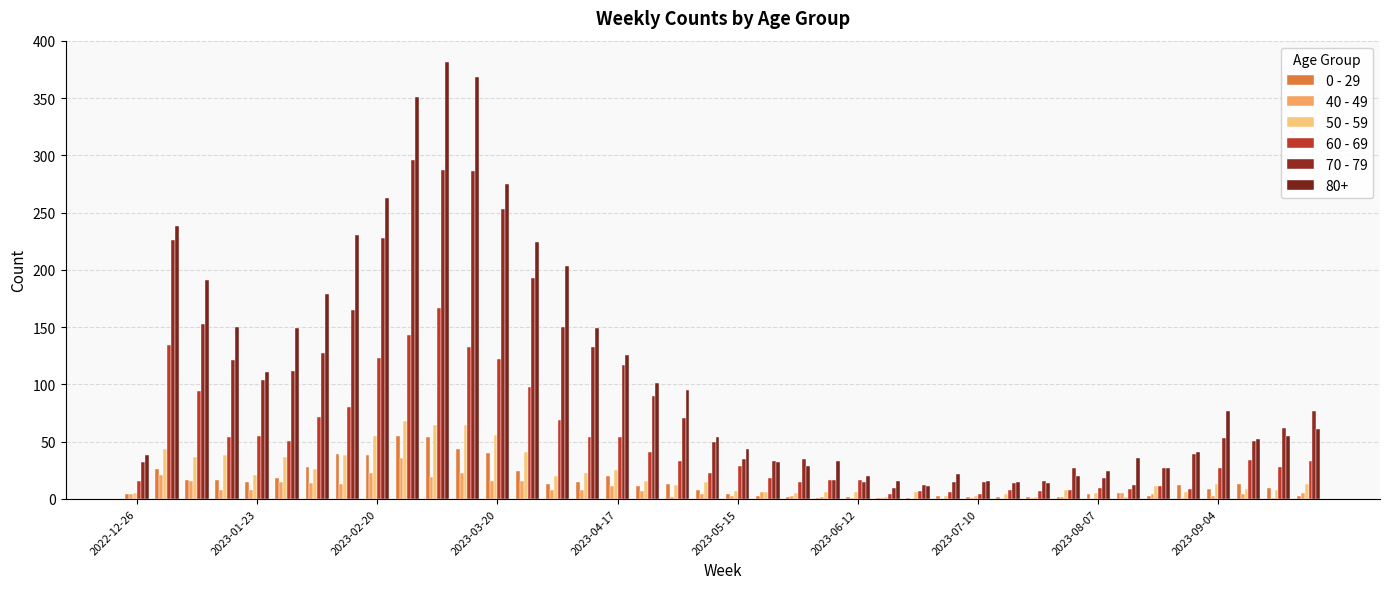

What is the minimum value for 70 - 79?

10